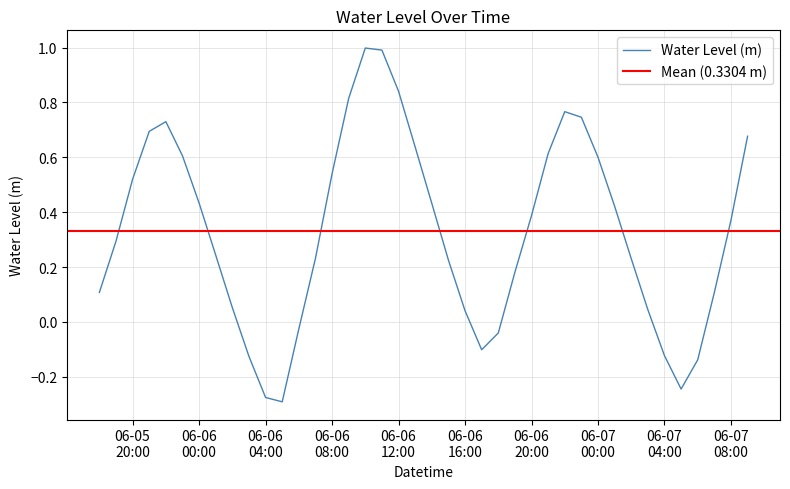

At which label does the data first exceed 0?

2023-06-05 18:00:00